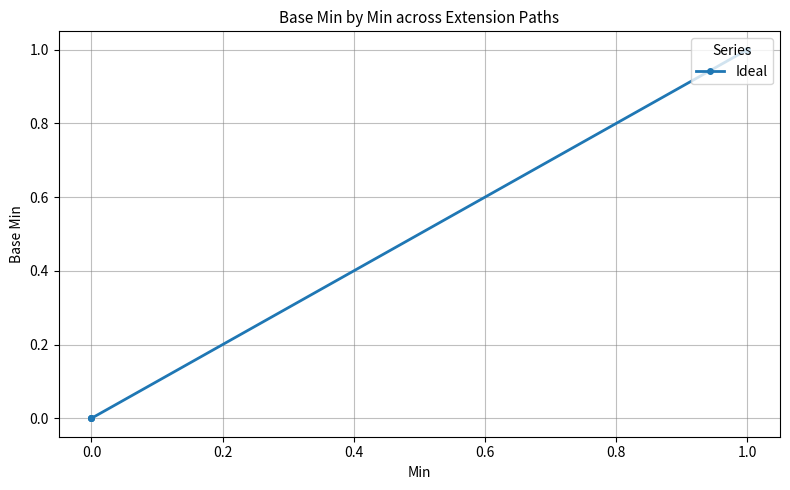

What is the greatest value displayed?

1